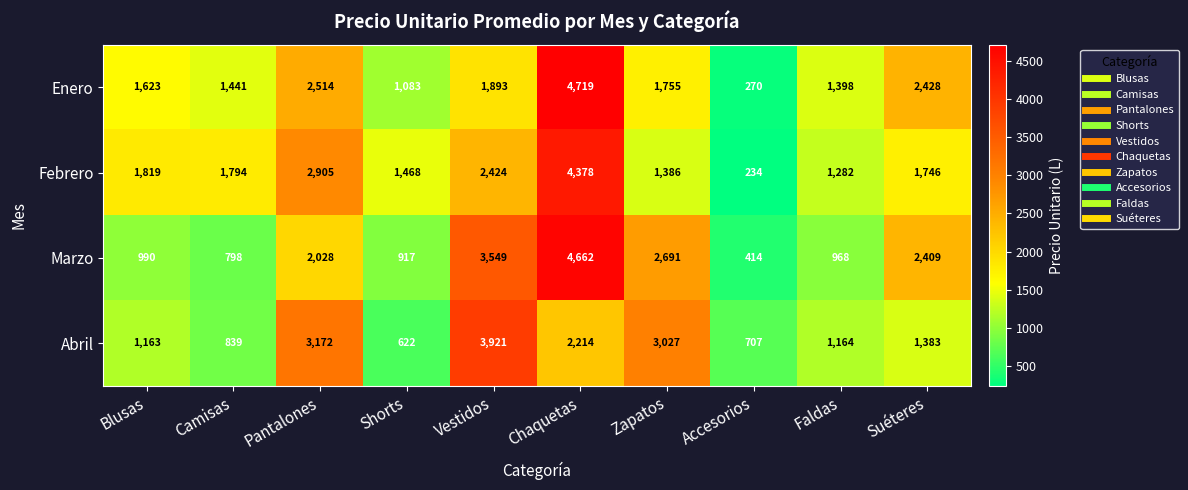

Which category has the lowest value across all series?

Accesorios